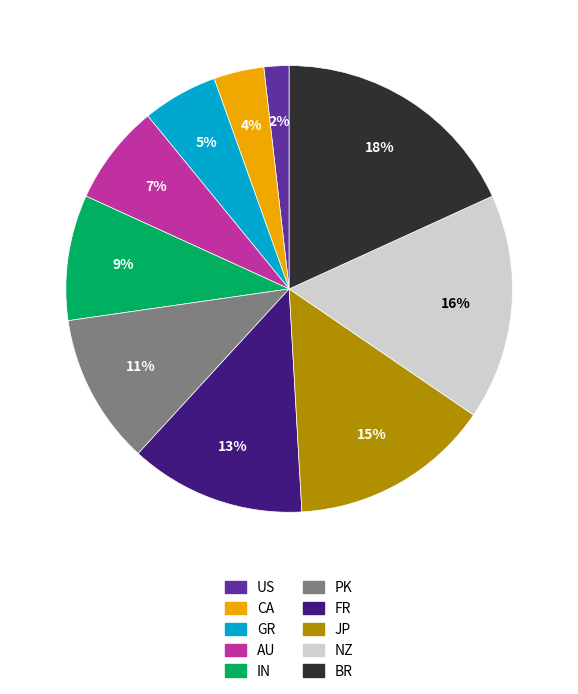

To the nearest percent, what is the difference between the GR and NZ slice percentages?

11%